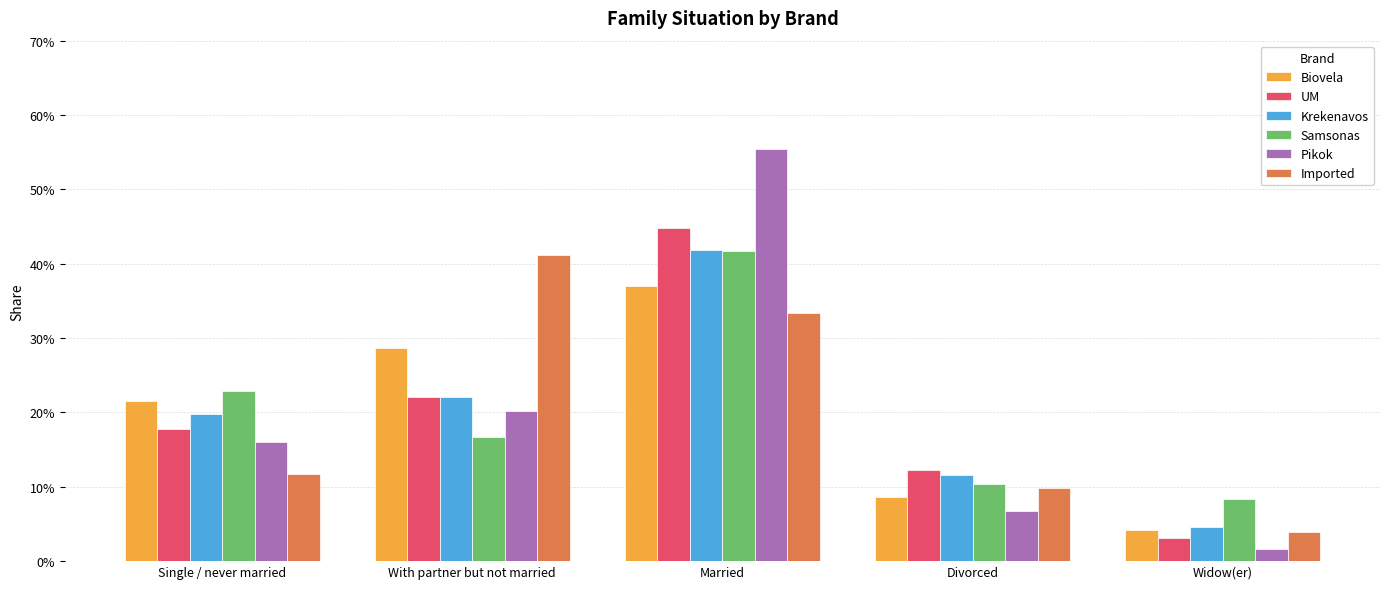

What is the spread (max minus min) of values at With partner but not married?

0.2